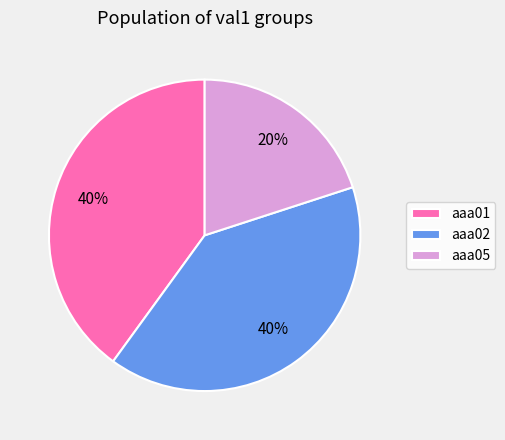

To the nearest percent, what is the difference between the aaa05 and aaa01 slice percentages?

20%